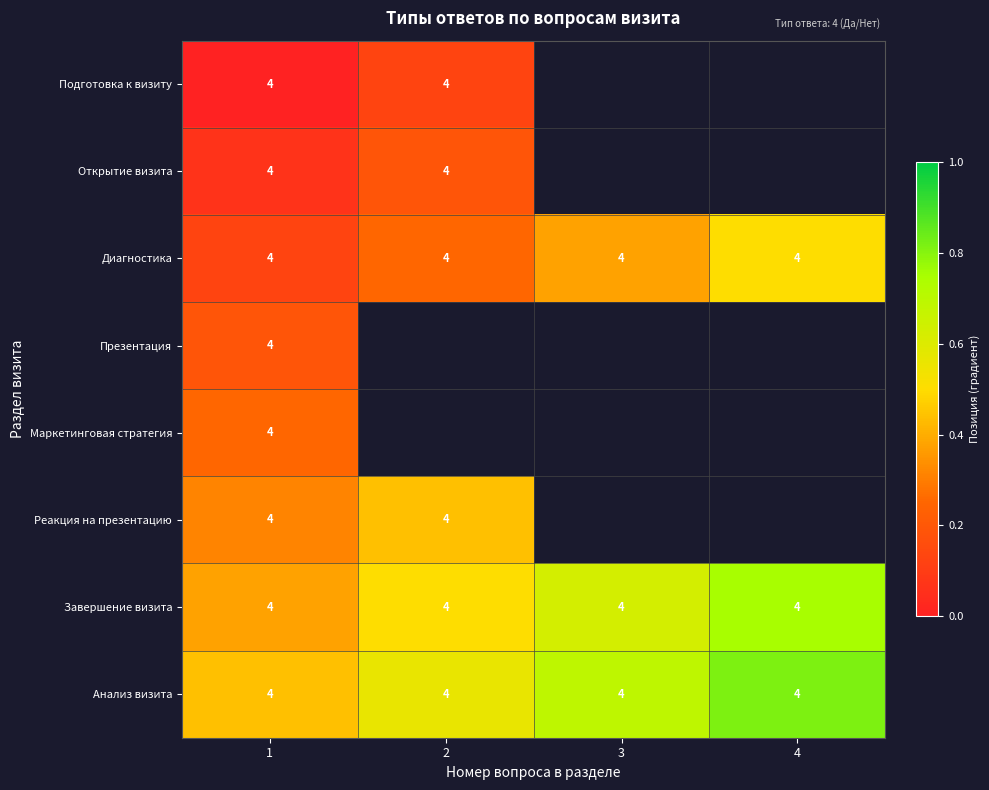

What is the maximum value shown in the chart?

0.8